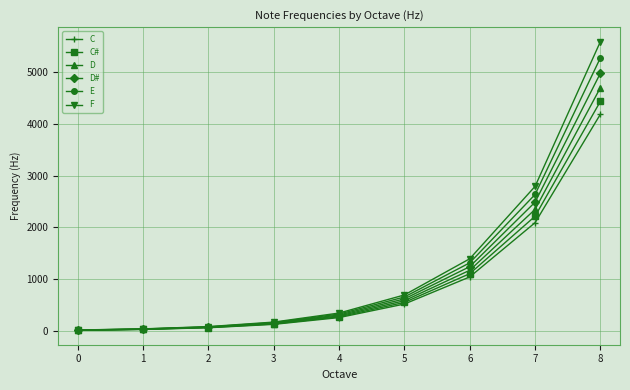

The value of C at 7 is 2844.8. True or false?

False